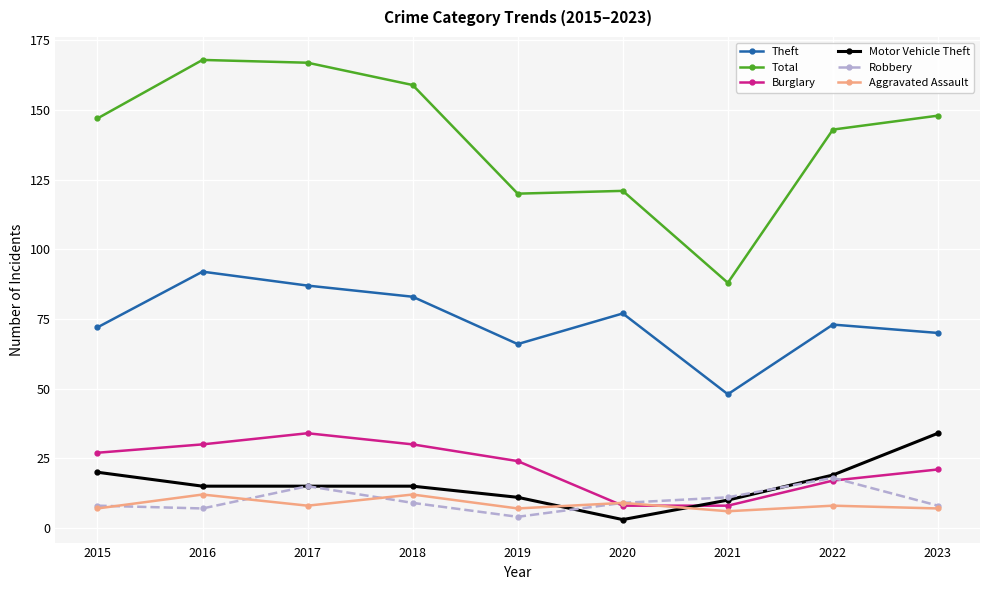

What is the difference between the second highest and second lowest values in the Robbery series?

8